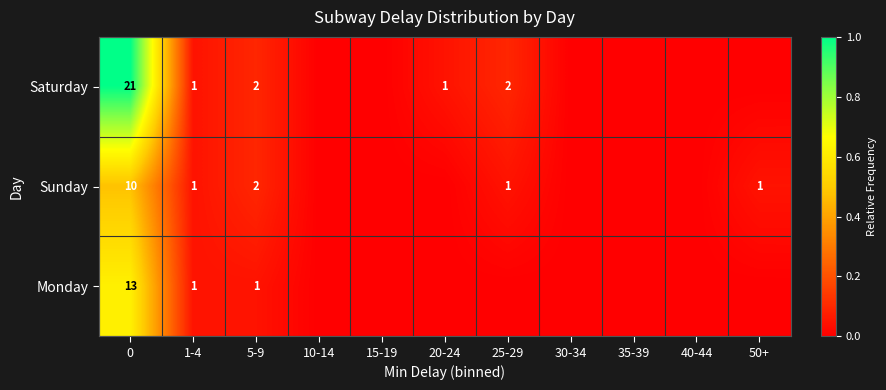

The value of Saturday at 5-9 is 1. True or false?

False